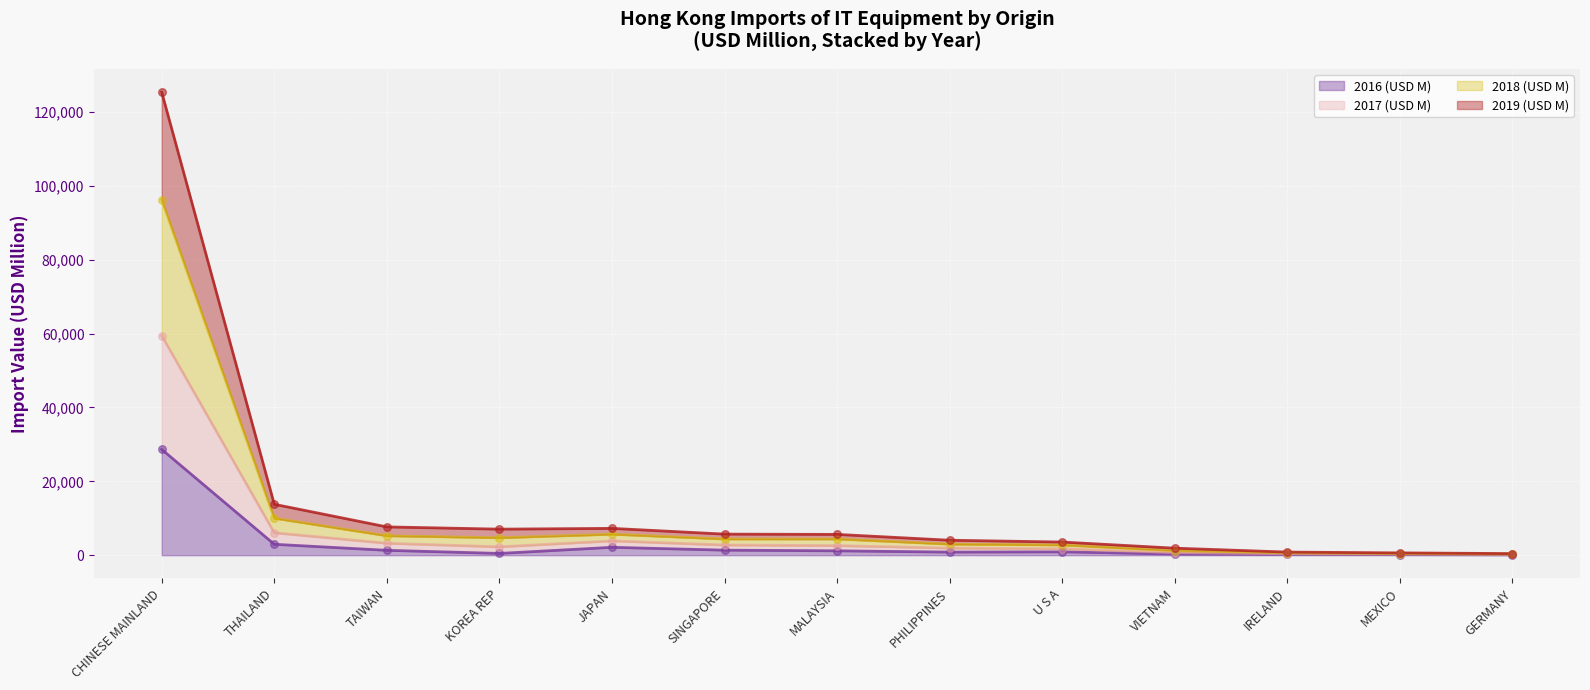

At which label does 2016 (USD M) reach its peak?

CHINESE MAINLAND